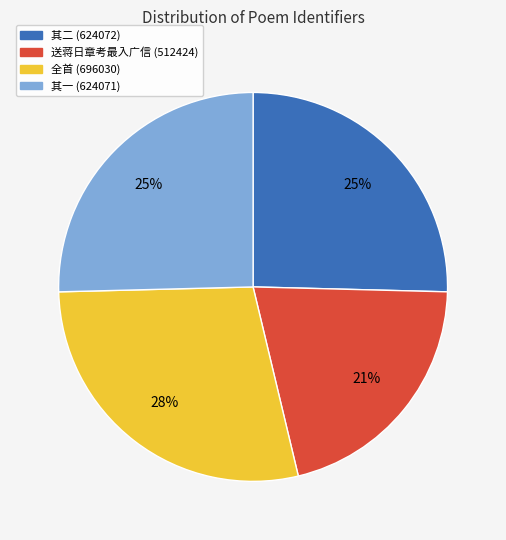

To the nearest percent, what is the difference between the largest and smallest slice percentages?

7%